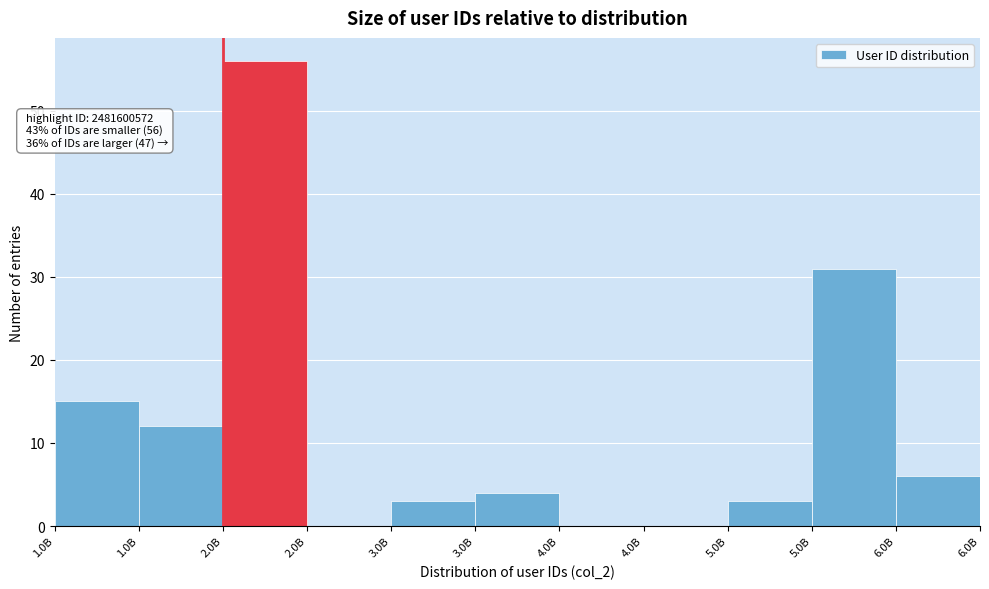

How many series are shown in this chart?

1